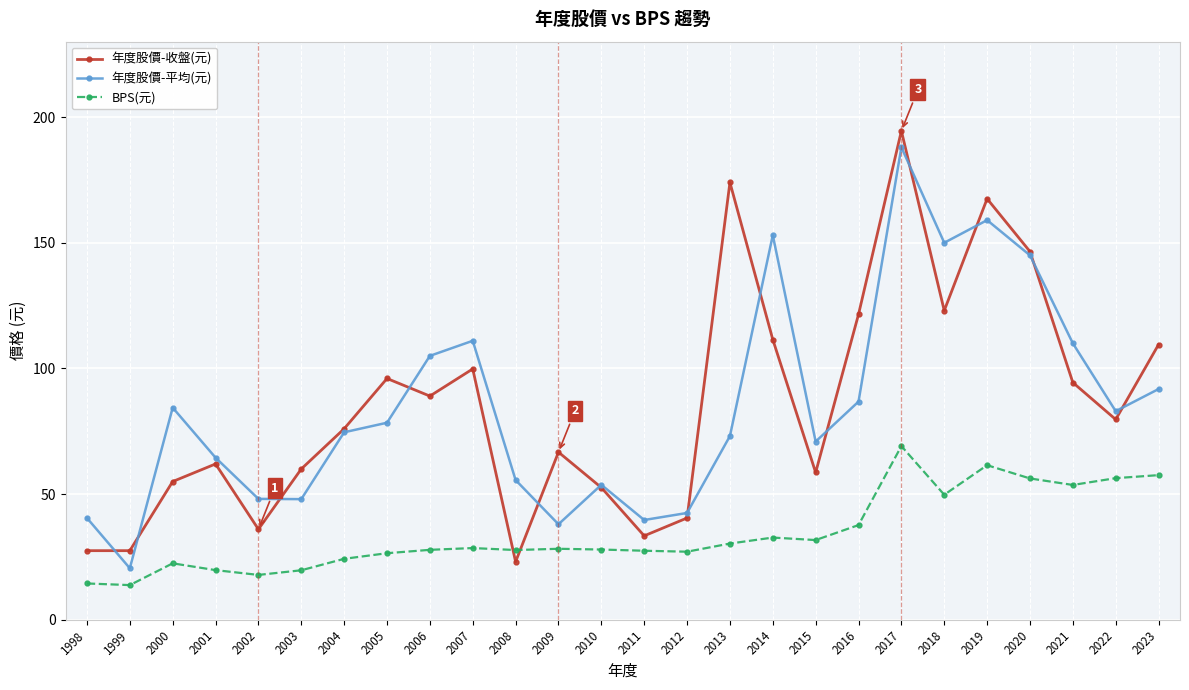

What is the value of the 年度股價-平均(元) point at the 3rd from the left?

84.4